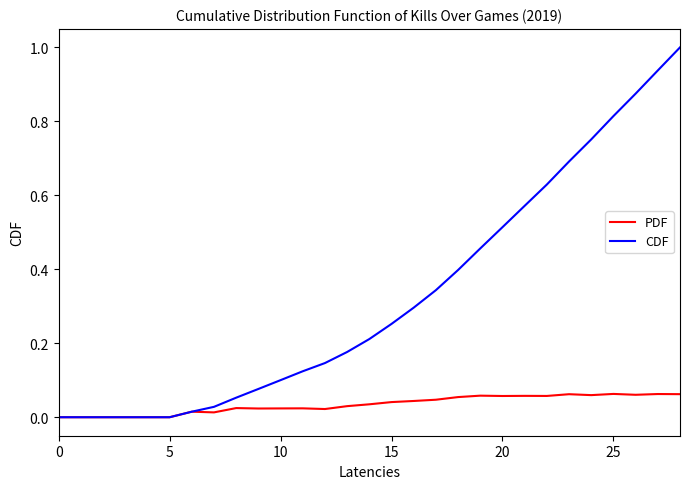

Is this an area chart (filled region under the line)?

No